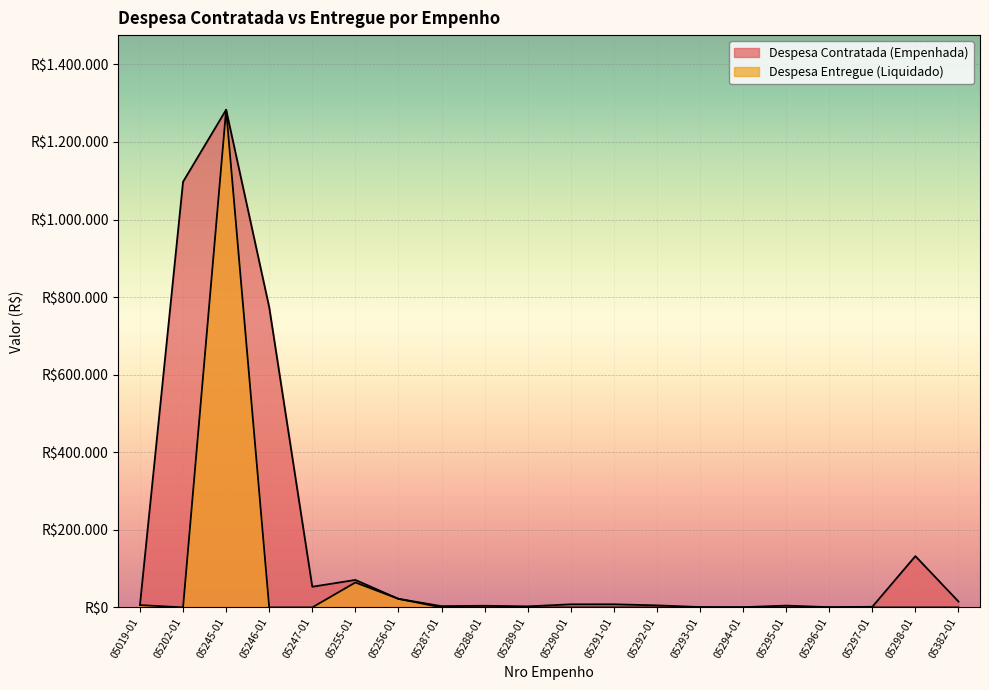

What is the maximum value for Despesa Entregue (Liquidado)?

1283000.0